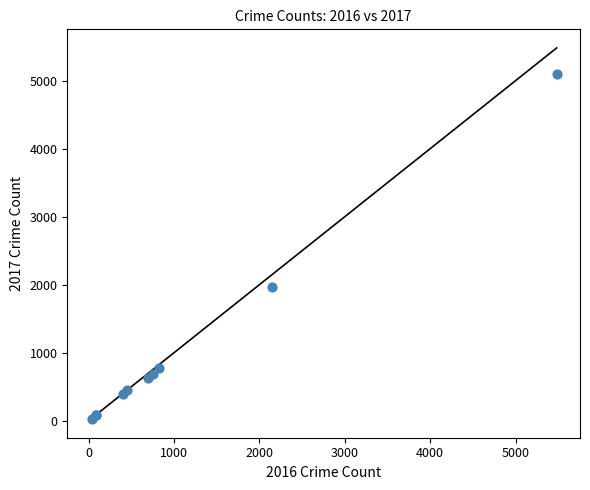

What Y value in the scatter plot is closest to 2559?

1968